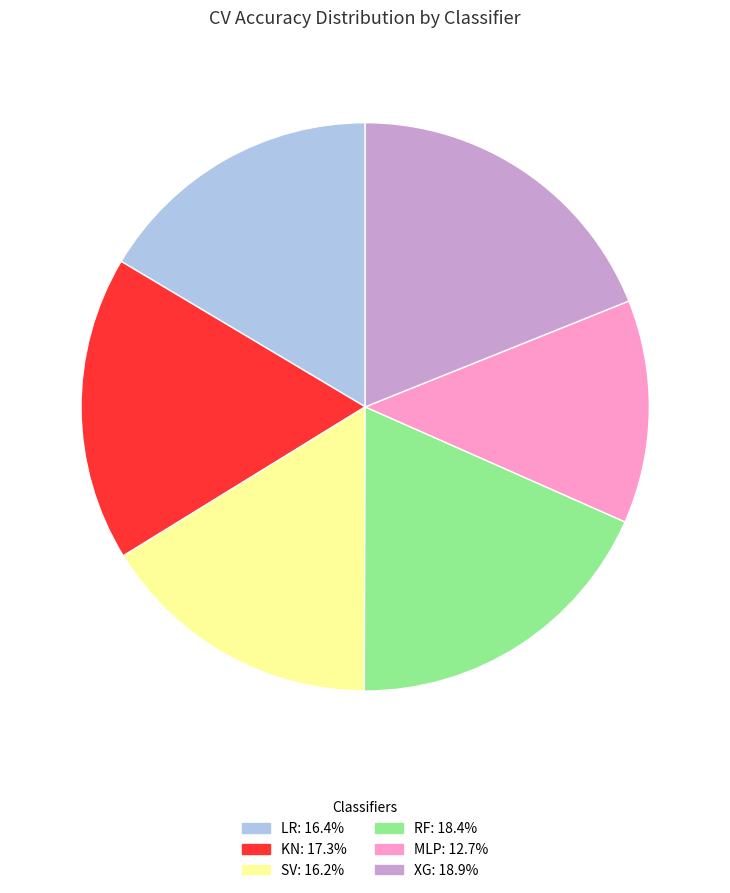

What is the ratio of the value at SV: 16.2% to the value at LR: 16.4%?

1.0